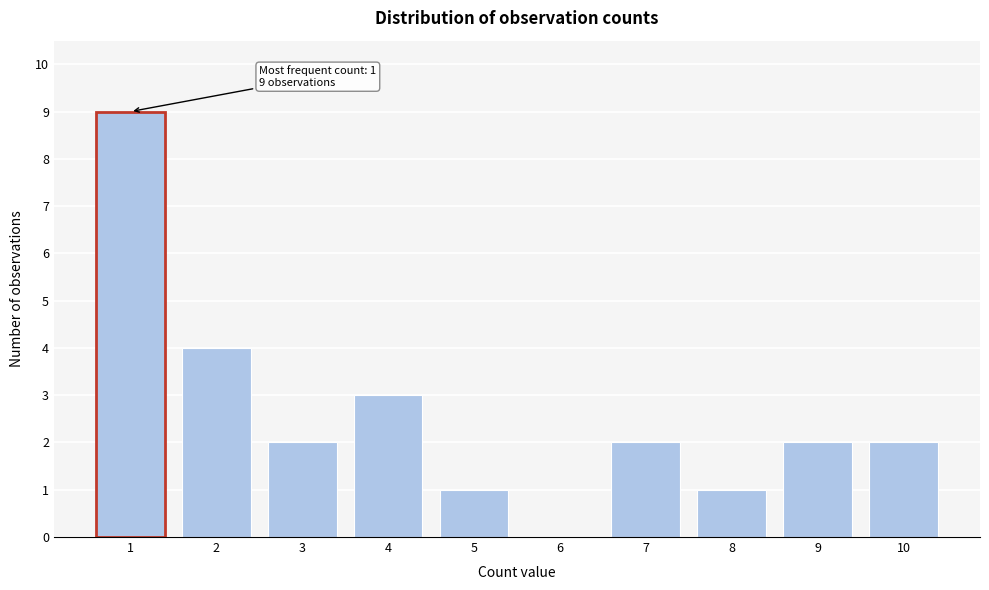

Reading left to right, list all the values displayed in this chart.

1=9	2=4	3=2	4=3	5=1	6=0	7=2	8=1	9=2	10=2